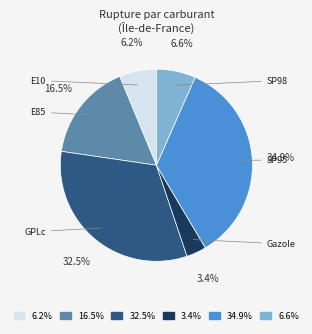

What percentage is NOT represented by 32.5%?

67.5%